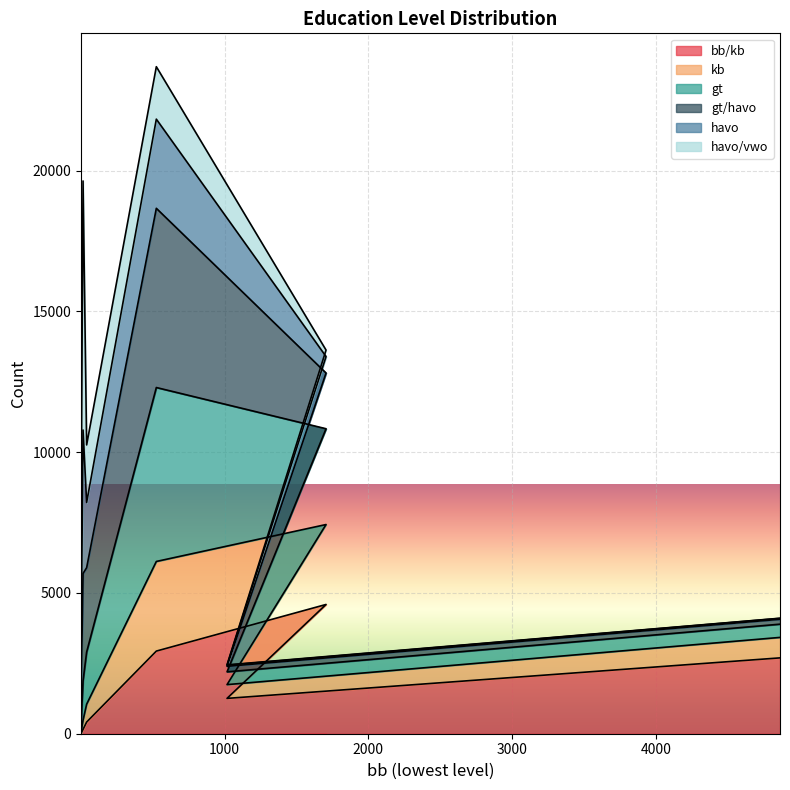

True or false: gt has a value of 766 at 6.

False